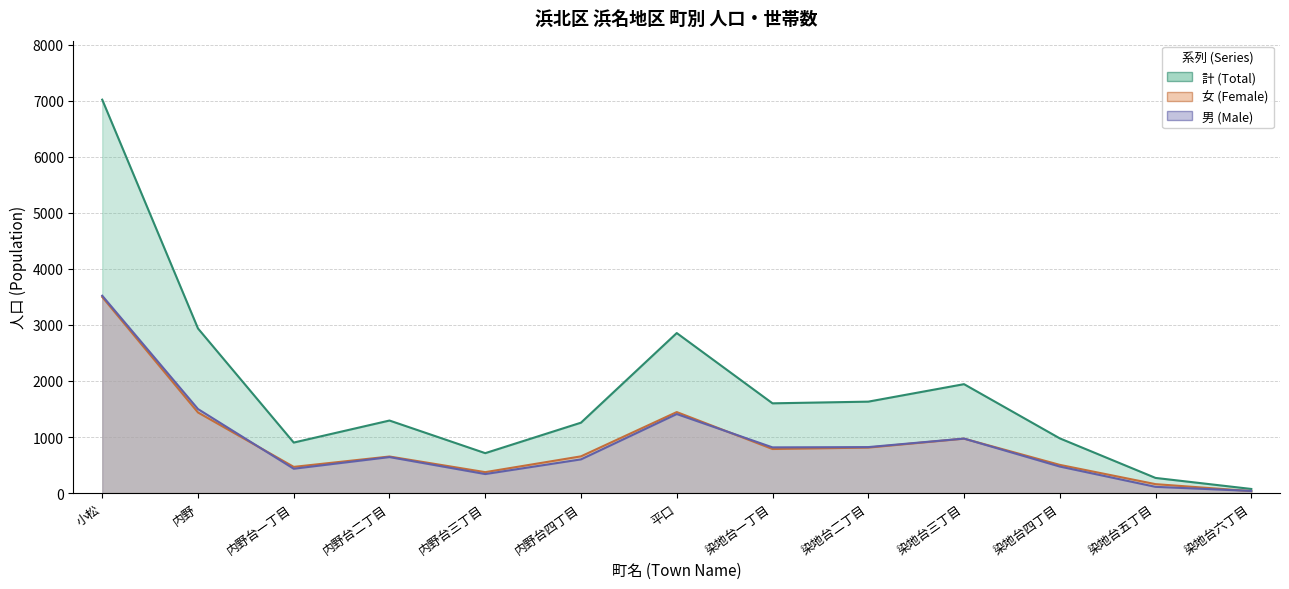

What is the difference between the 女 (Female) values at 染地台一丁目 and 染地台四丁目?

283